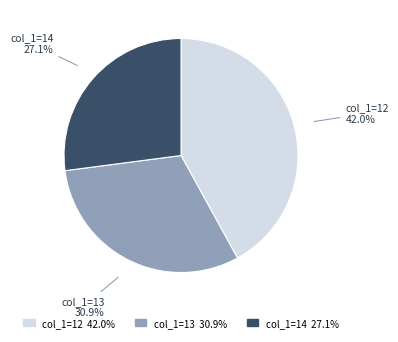

Approximately how many times larger is the value at col_1=14 compared to col_1=13?

0.9